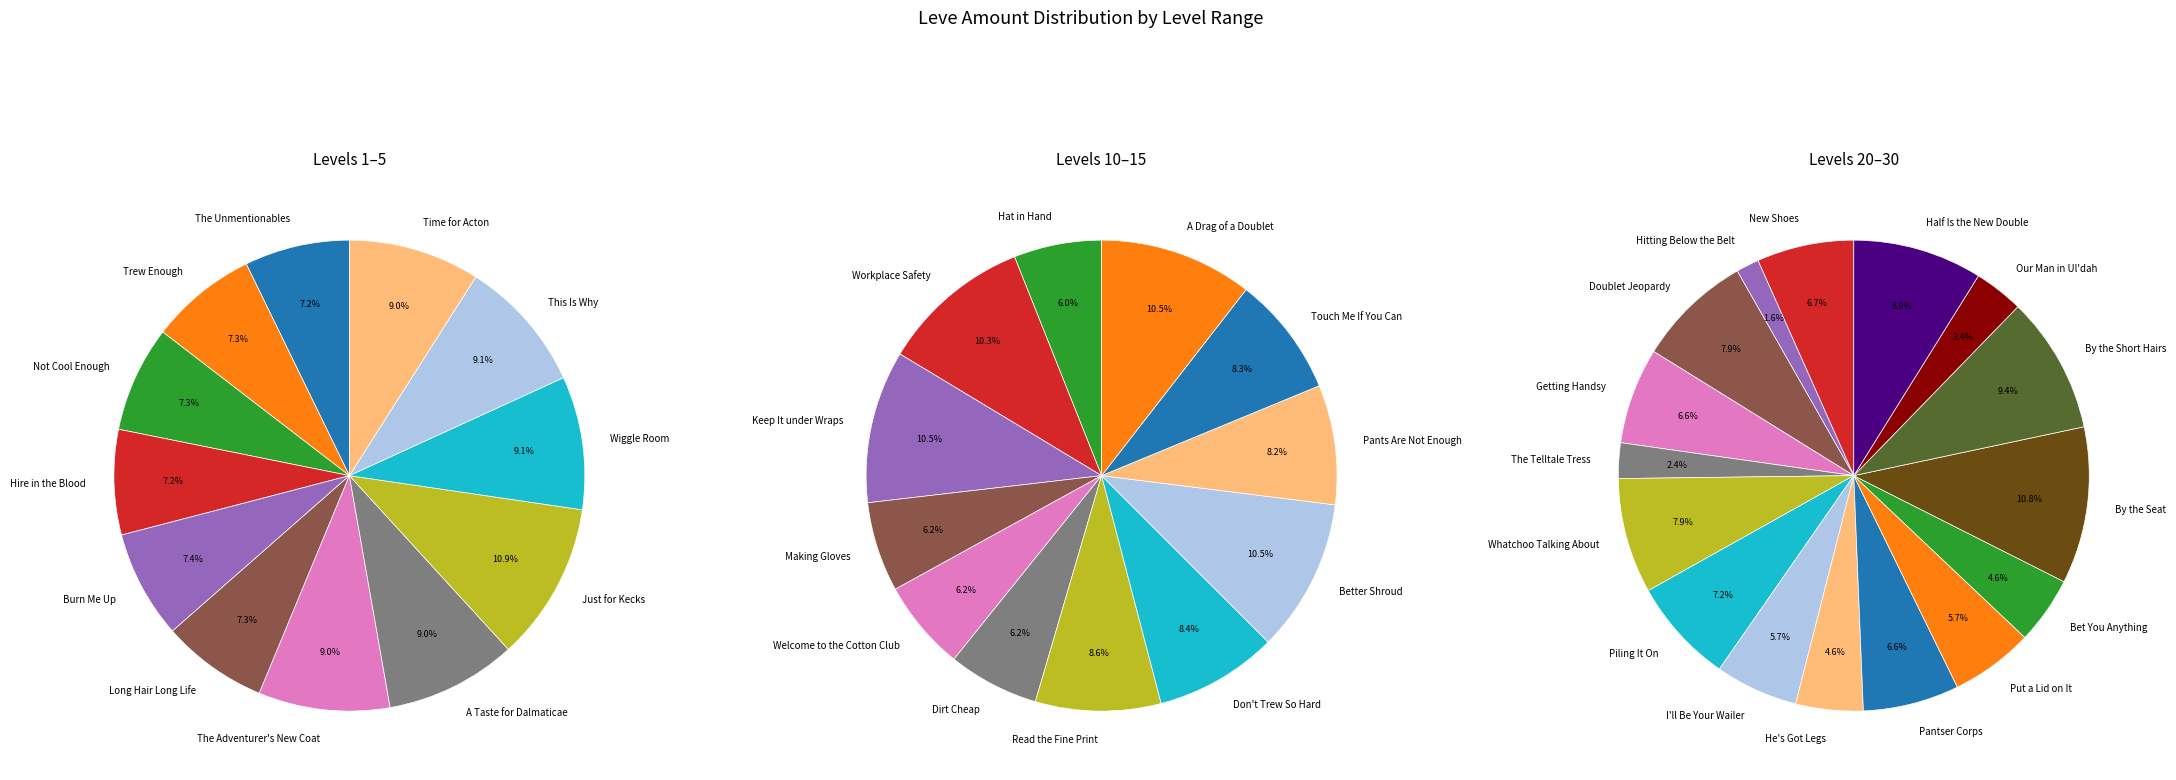

Do Whatchoo Talking About and Long Hair Long Life together represent more than half of the pie?

No